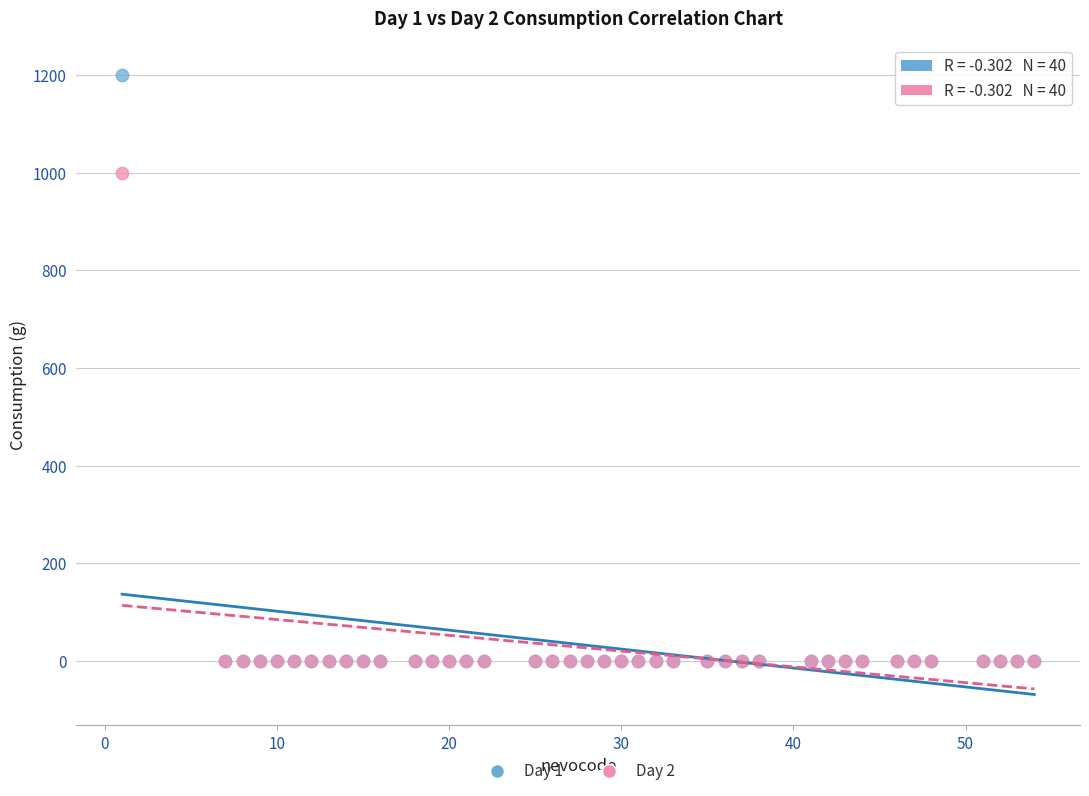

Across all series, what Y value is closest to 600?

1000